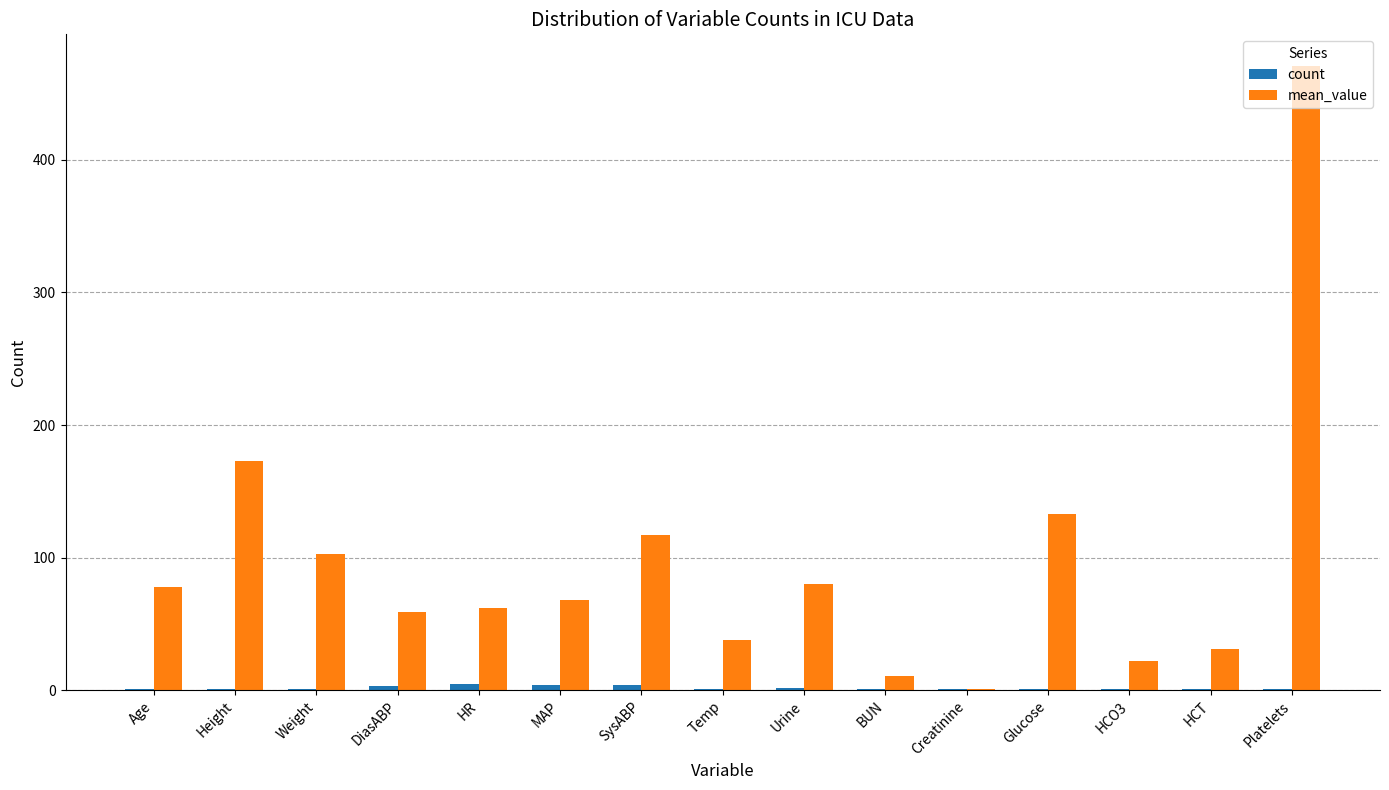

Which series has the largest total across all categories?

mean_value